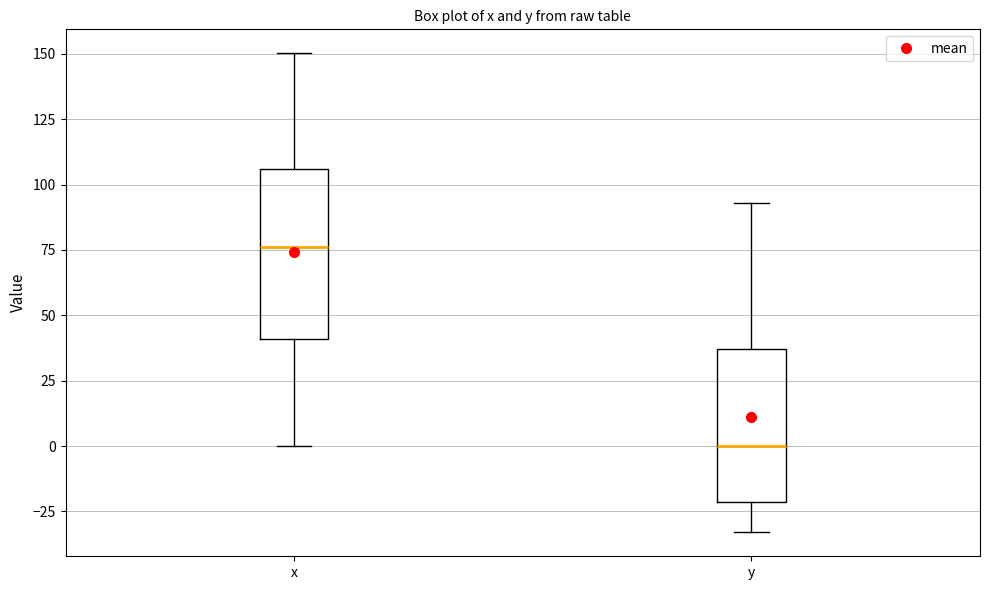

Where is the lower edge of the box for x on the y-axis? The values are not printed on the chart, so give them approximately, as read against the axis.

40